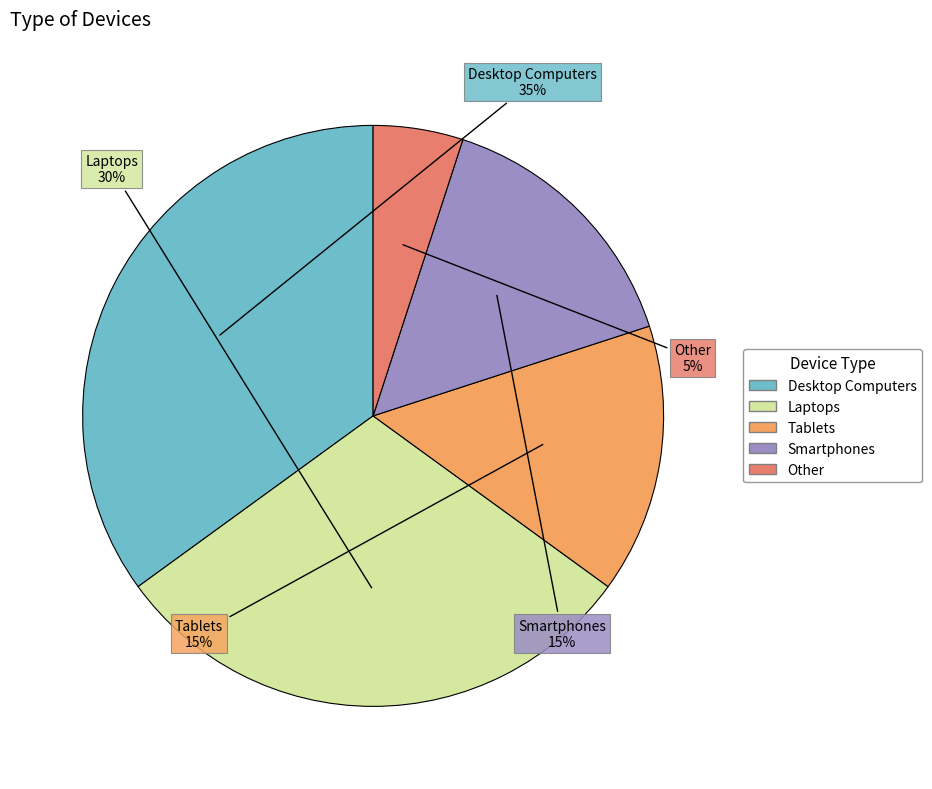

Combined, do Smartphones and Other account for over 50%?

No